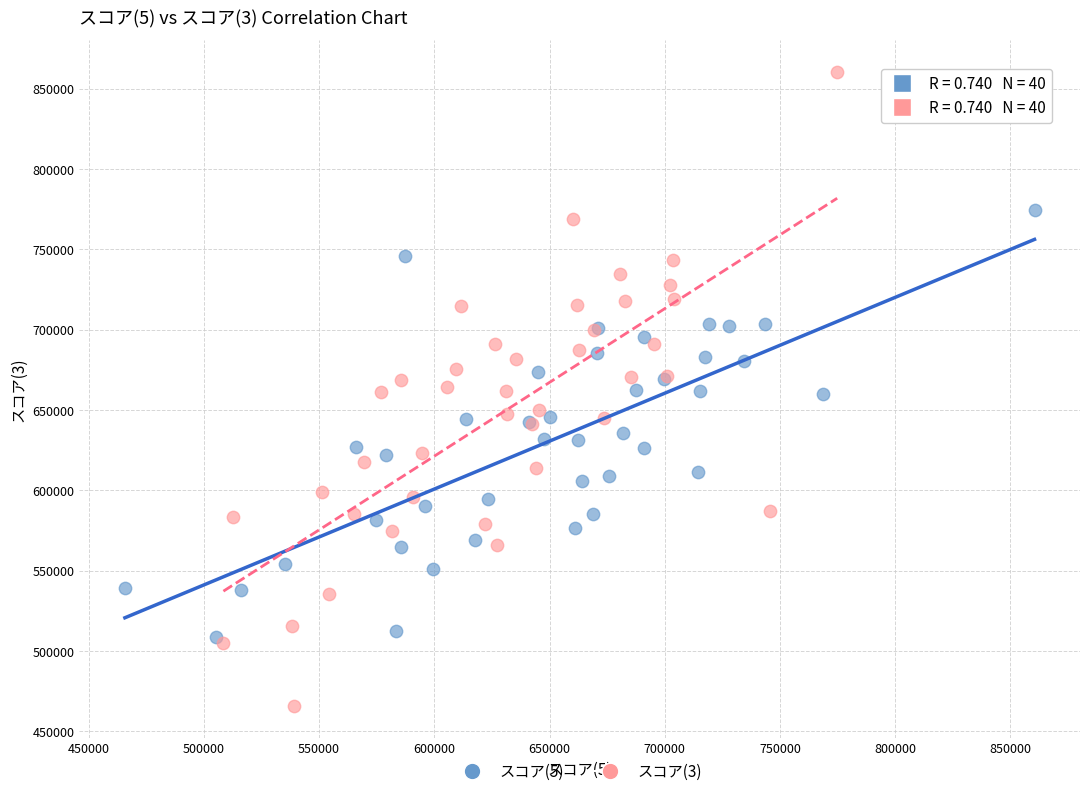

Which series reaches the minimum Y coordinate?

スコア(3)